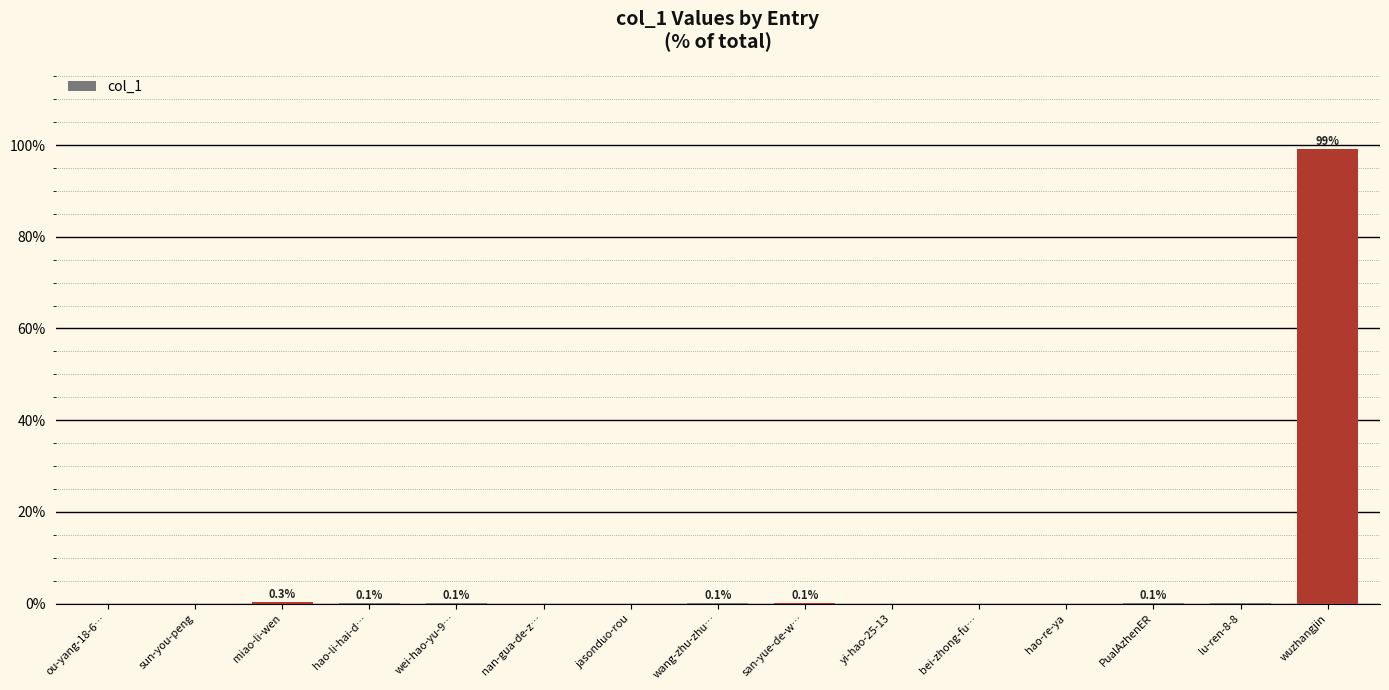

What is the change in value from san-yue-de-w… to hao-re-ya?

-0.1